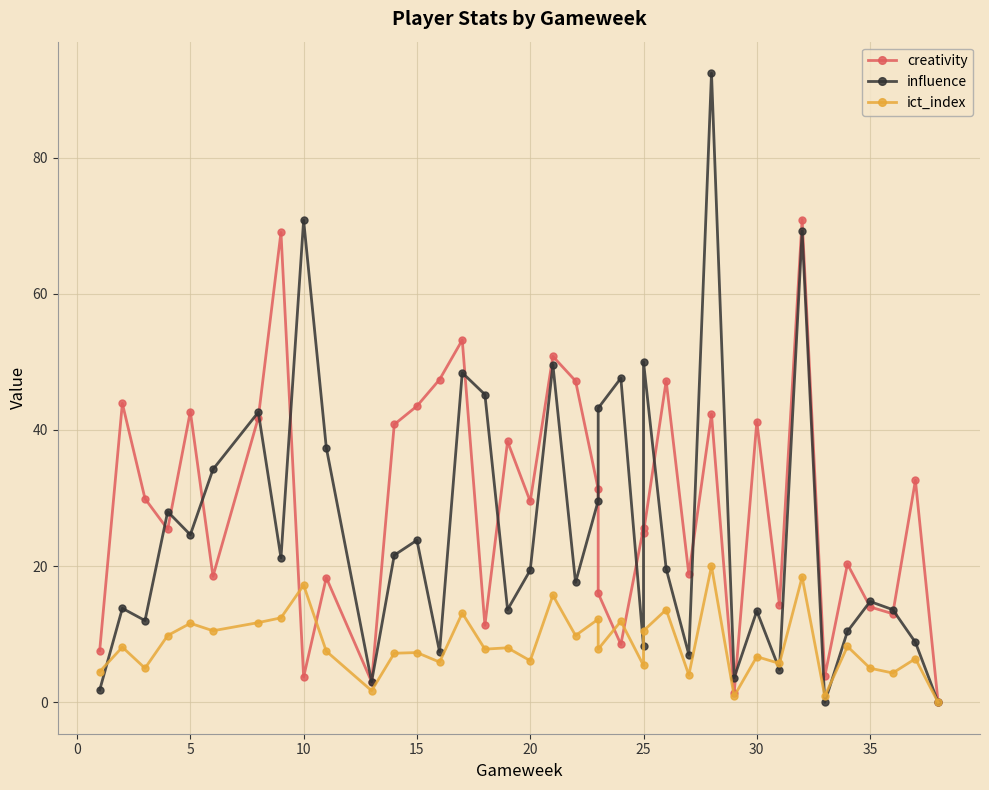

How many interior local valleys does the creativity series have?

13